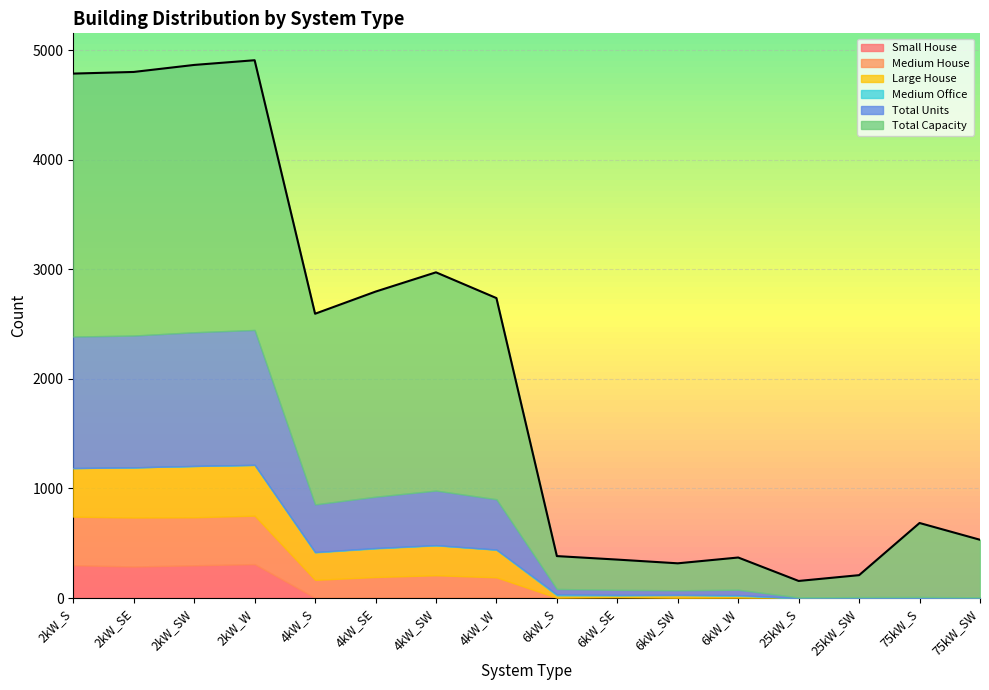

True or false: Large House and Medium House intersect in this chart.

False